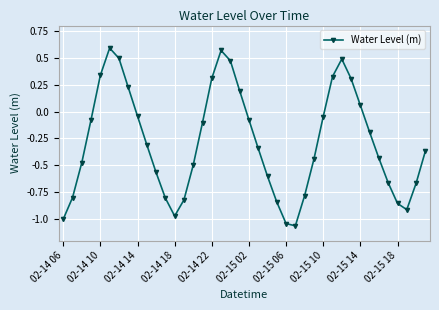

What is the difference between the maximum and second lowest values?

1.6